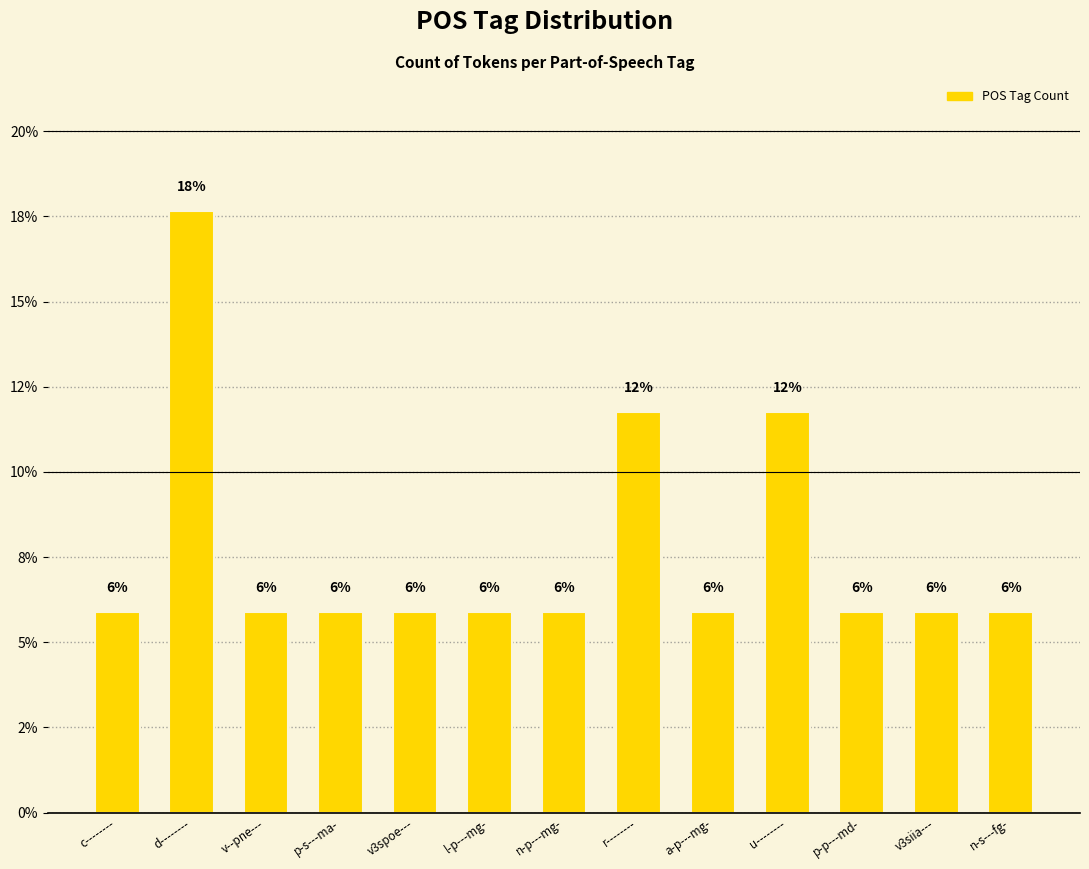

True or false: the data shows 2.4 at l-p---mg-.

False